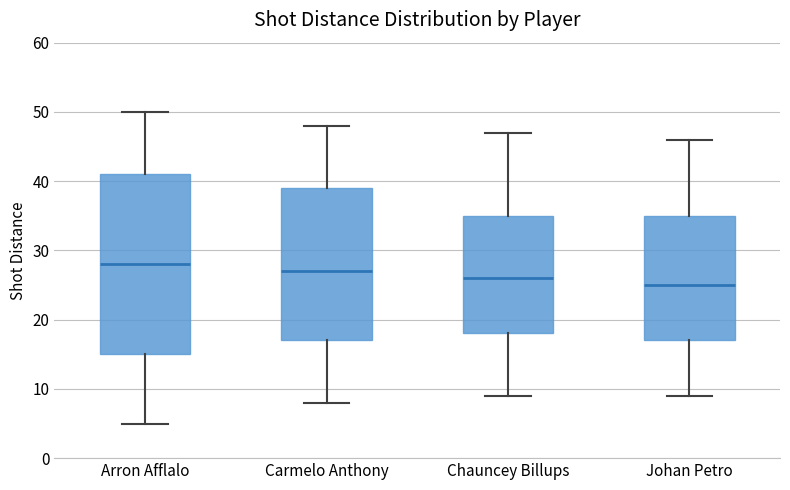

Which box has the lowest median line?

Johan Petro